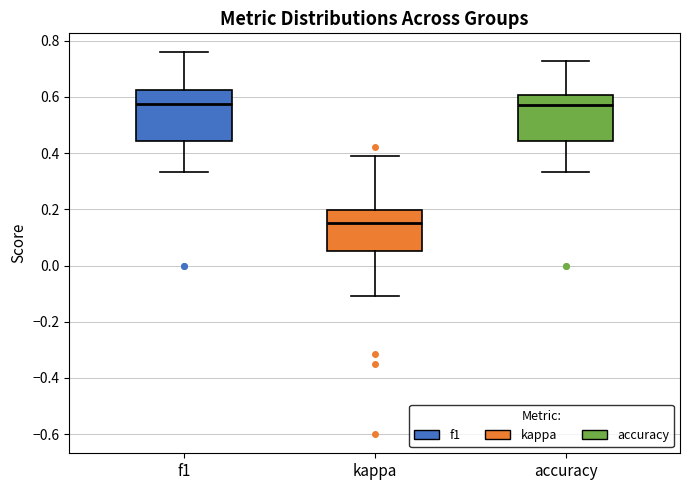

Reading left to right, read every box against the y-axis: the position of its median line, the range the box covers, and the ends of its whiskers. The values are not printed on the chart, so give them approximately, as read against the axis.

f1: median 0.58, box 0.44 to 0.62, whiskers 0.34 to 0.76
kappa: median 0.16, box 0.06 to 0.20, whiskers -0.10 to 0.40
accuracy: median 0.58, box 0.44 to 0.60, whiskers 0.34 to 0.72